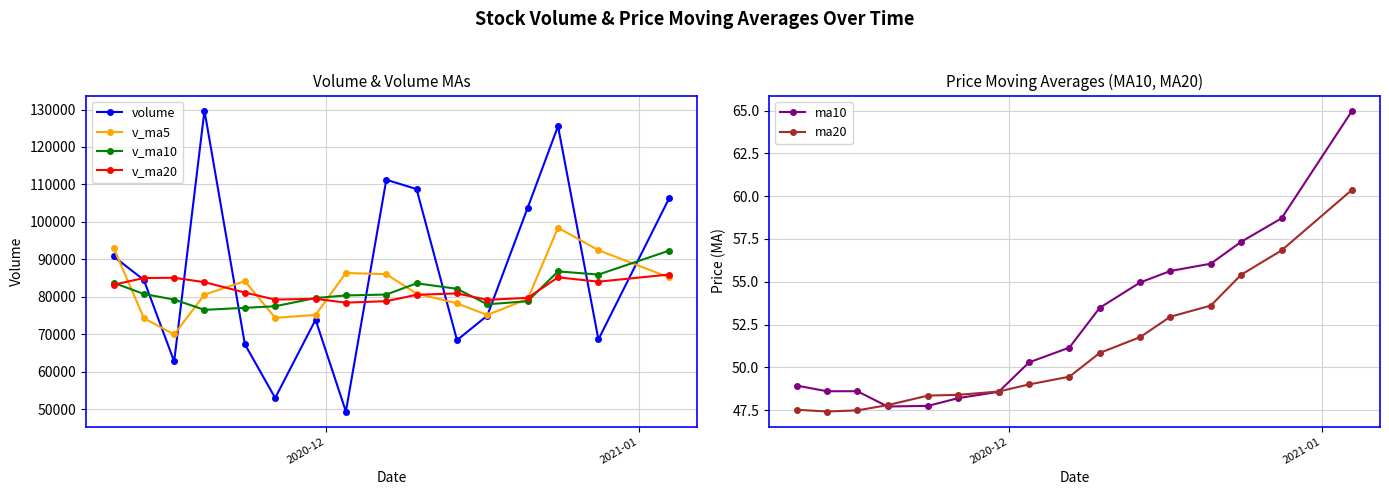

In ma10, how many points are lower than both neighbors (excluding endpoints)?

2